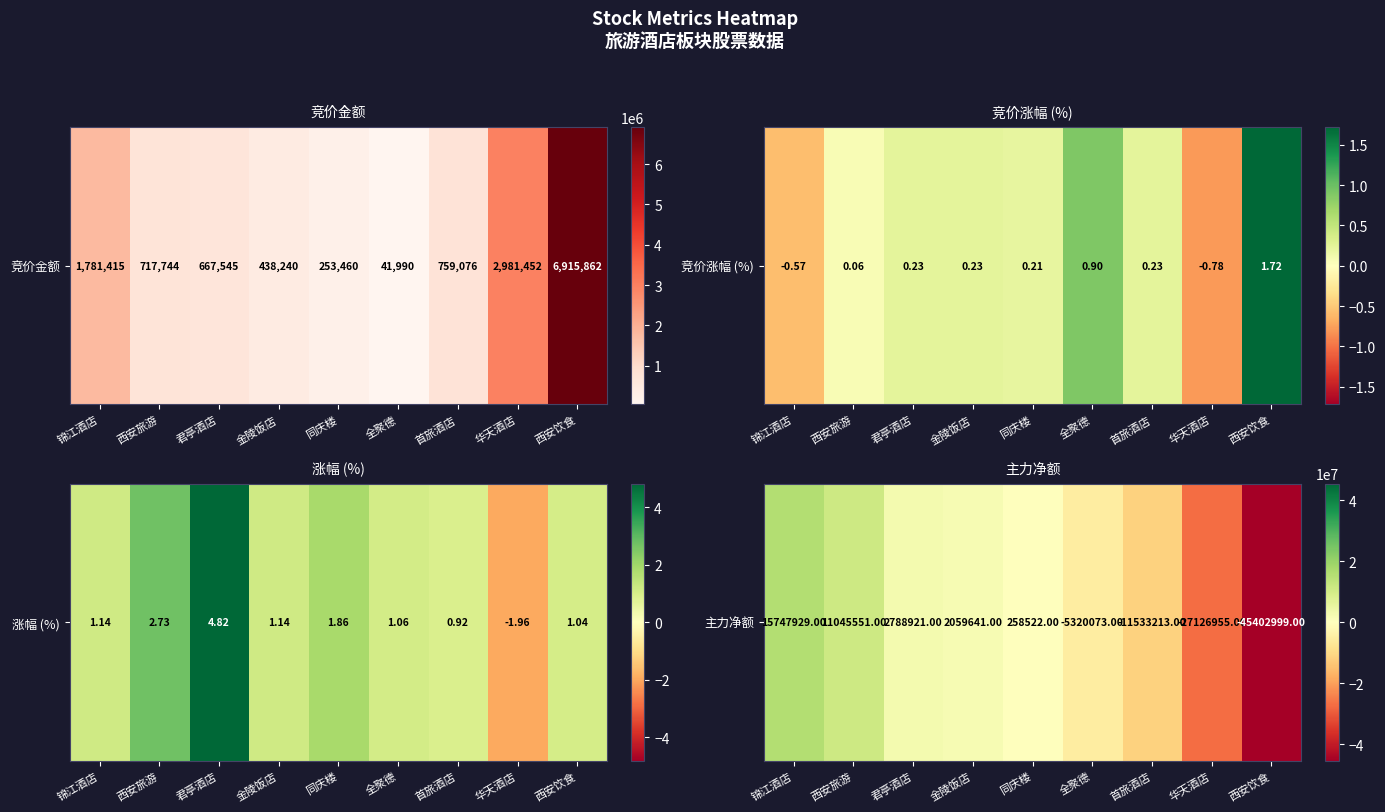

Reading left to right, list all the values displayed in this chart.

锦江酒店=15747929	西安旅游=11045551	君亭酒店=2788921	金陵饭店=2059641	同庆楼=258522	全聚德=-5320073	首旅酒店=-11533213	华天酒店=-27126955	西安饮食=-45402999